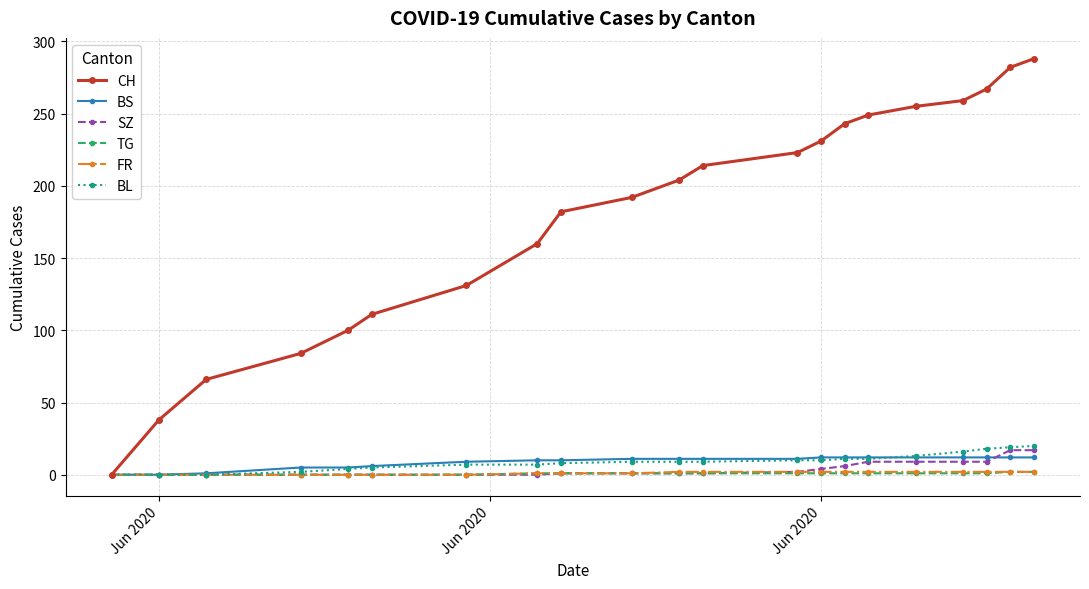

How many distinct data groups are displayed?

6